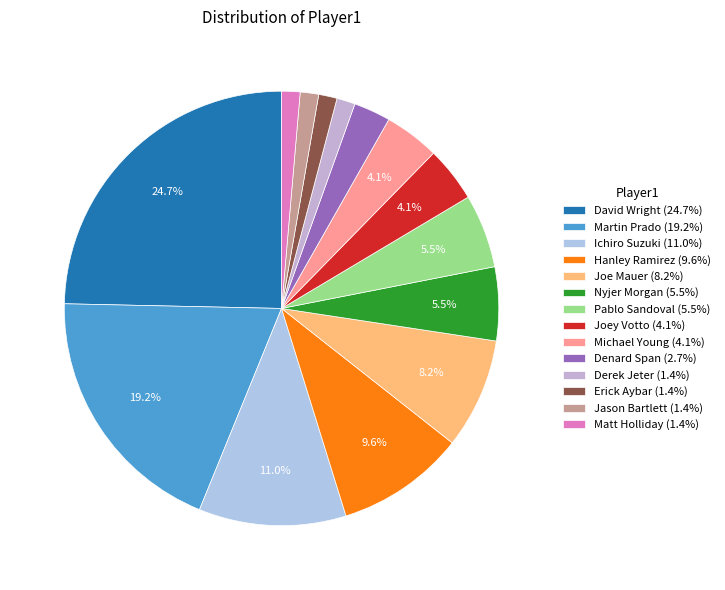

How many slices are in this pie chart?

14